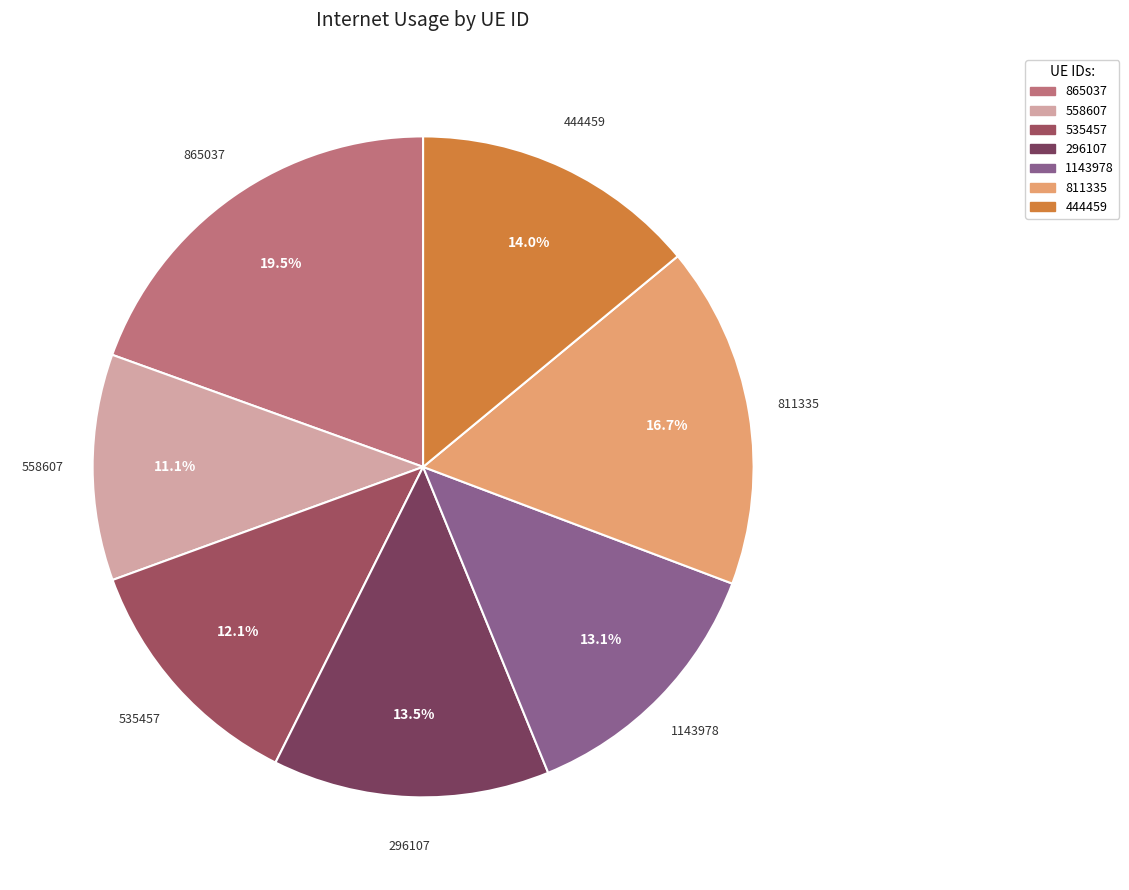

Is the sum of 535457 and 558607 greater than half?

No